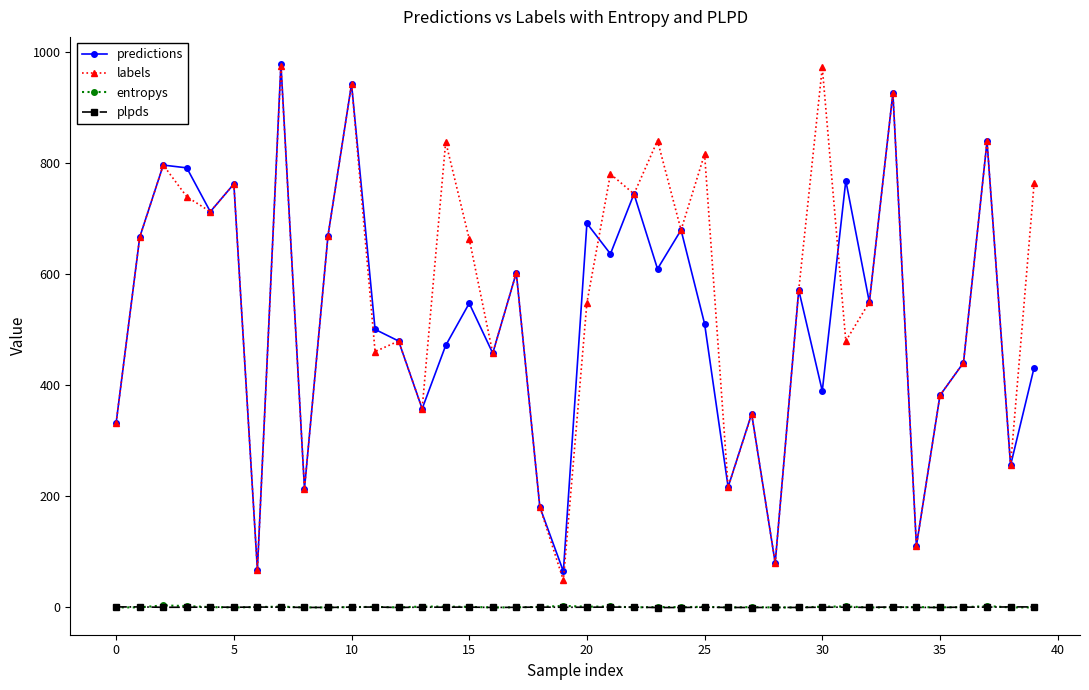

Which series has the largest total across all categories?

labels